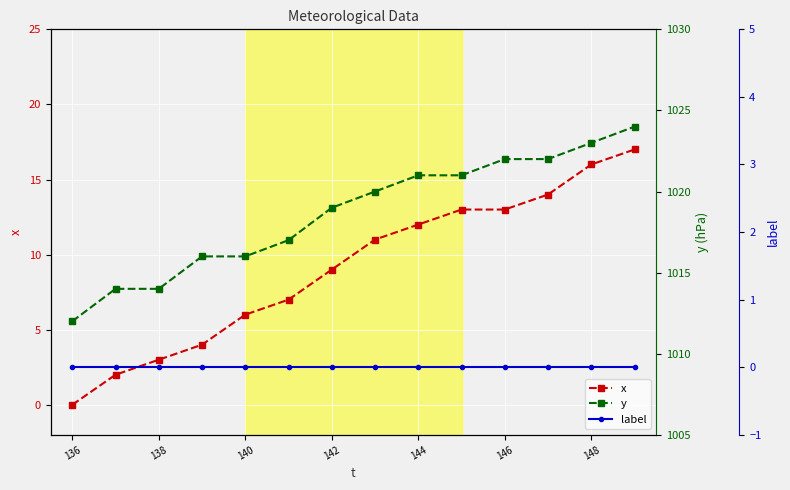

True or false: x has a value of 4 at 140.

False